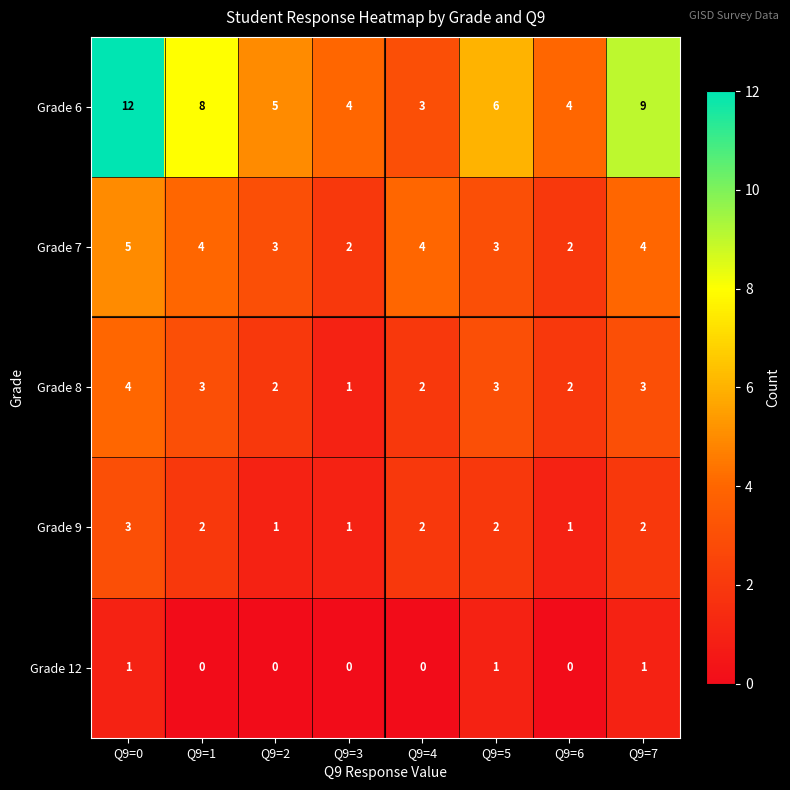

Count the number of categories in the chart.

8